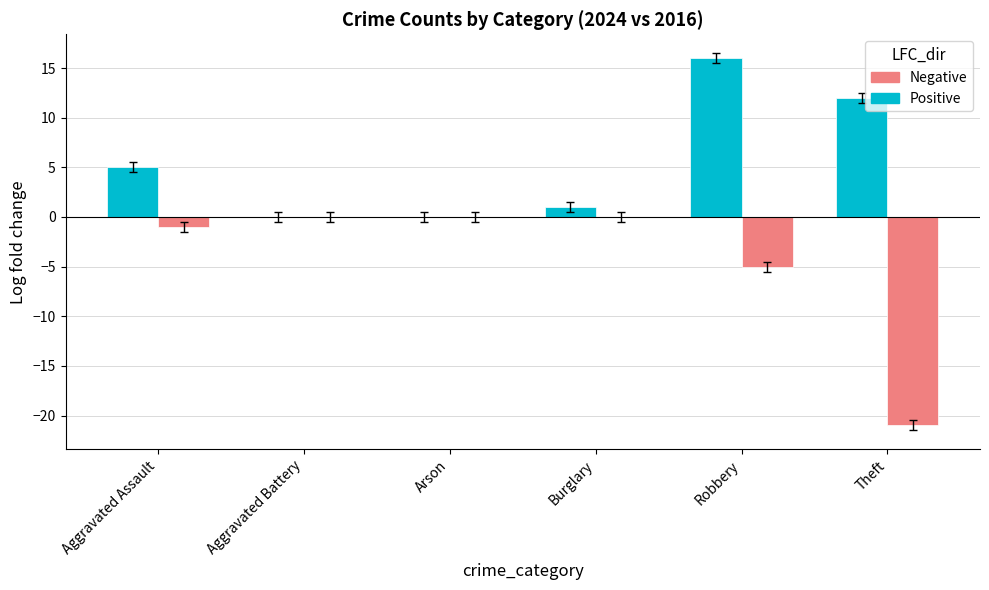

Are the bars horizontal?

No